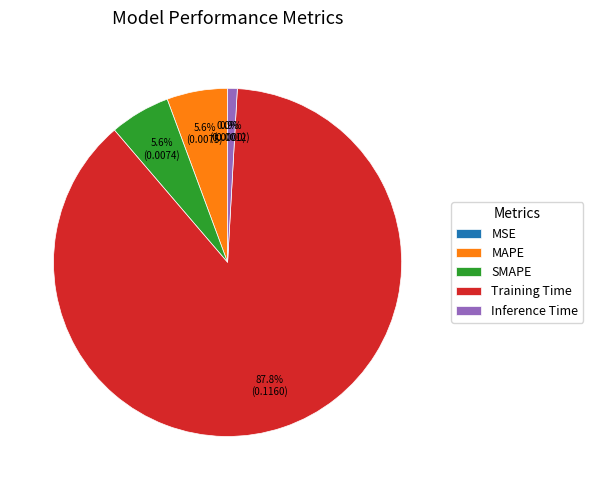

What percentage is the SMAPE slice, to the nearest percent?

6%